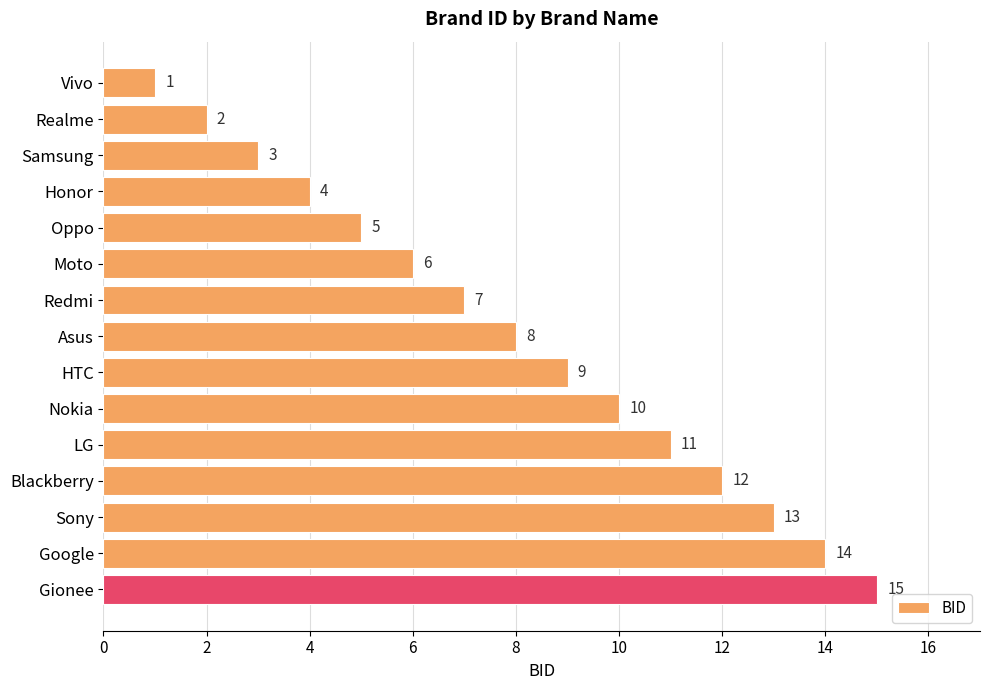

Does the chart contain stacked bars?

No